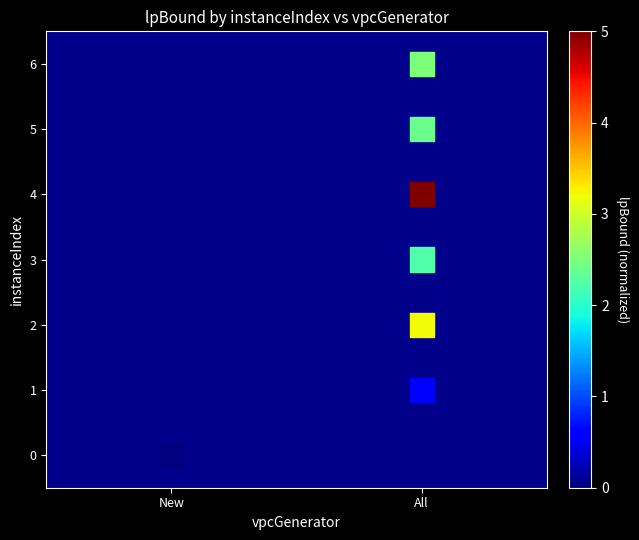

What is the average Y value?

3